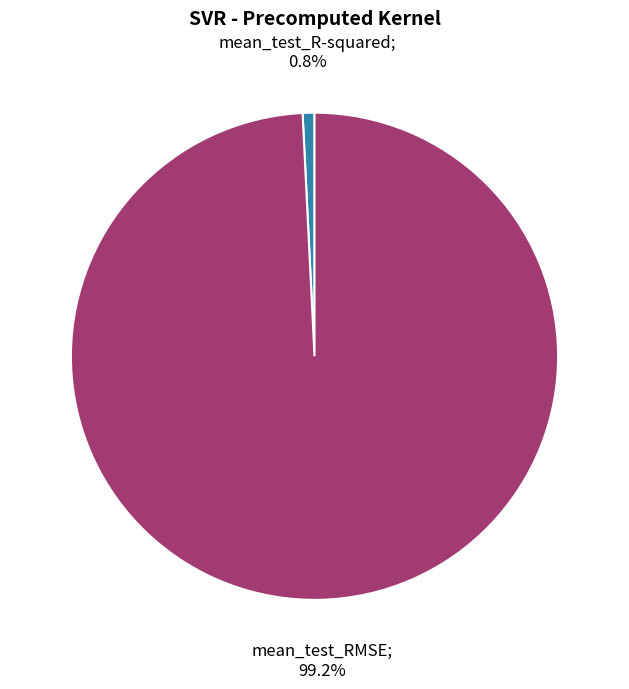

Count the number of slices in the pie.

2